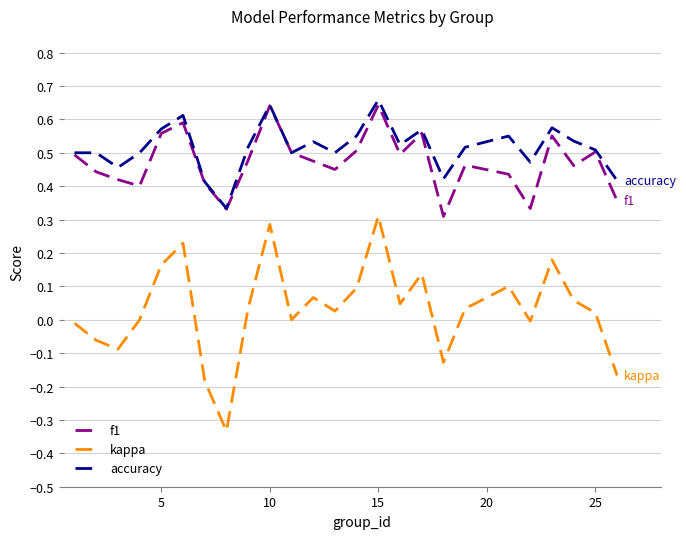

True or false: f1 and kappa cross at least once.

False